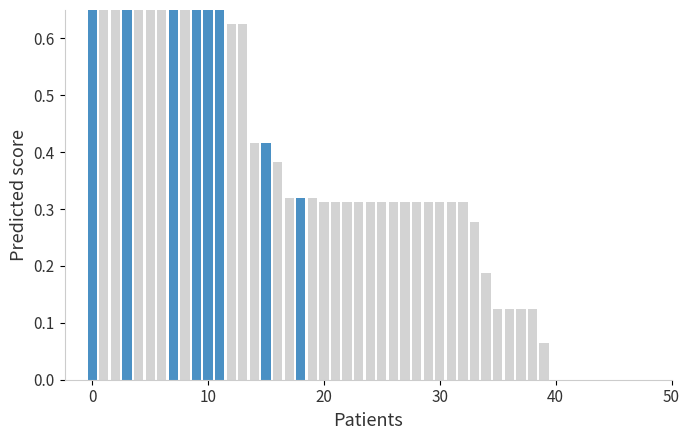

Does the chart contain any negative values?

No